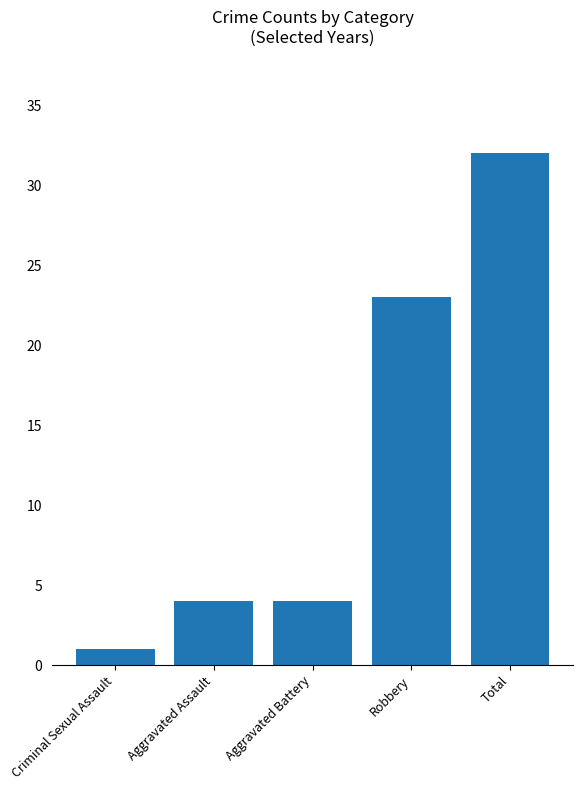

Reading left to right, extract all data points from this chart.

Criminal Sexual Assault=1	Aggravated Assault=4	Aggravated Battery=4	Robbery=23	Total=32